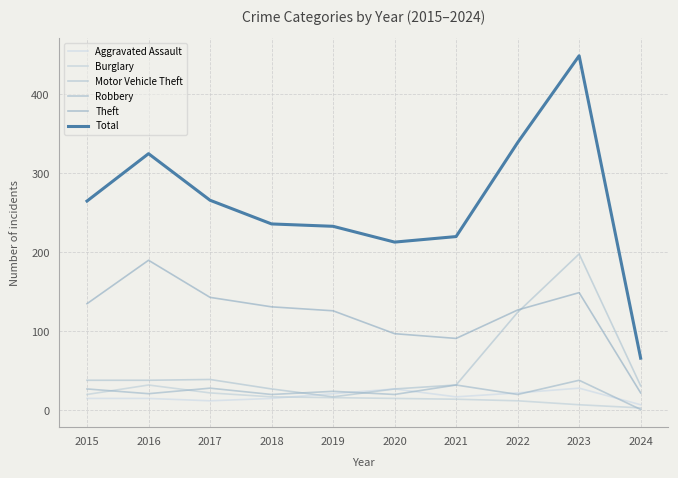

Where is the first local maximum for Motor Vehicle Theft?

2017